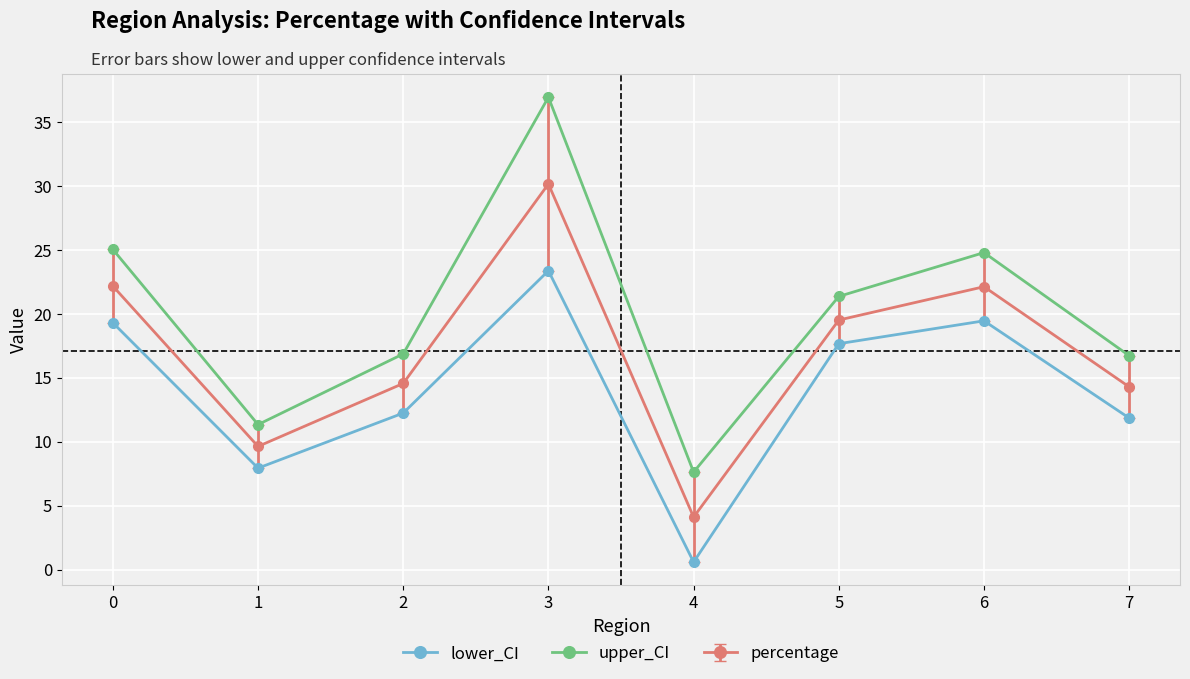

At how many categories does at least one series exceed 1?

8